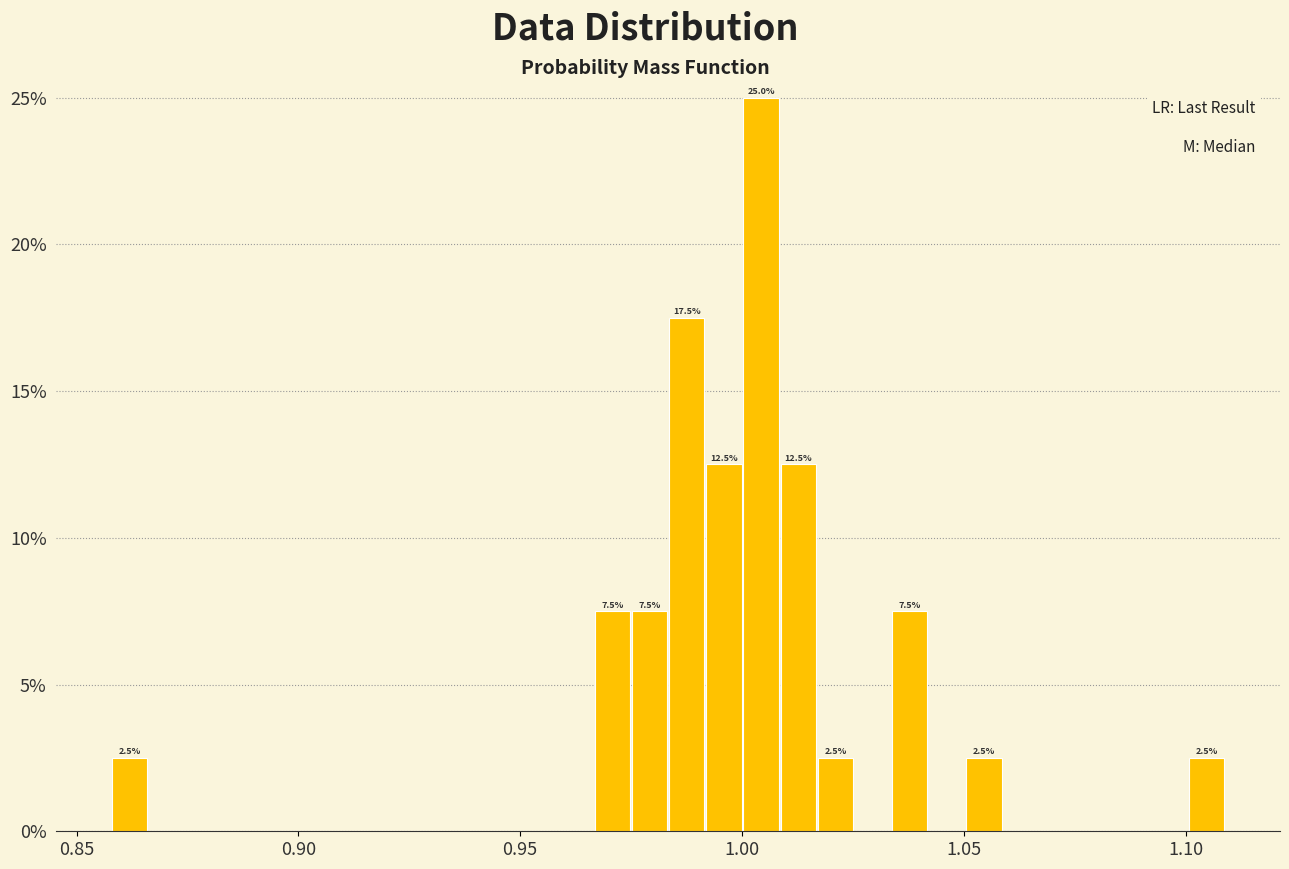

Read against the x-axis, roughly where is the centre of the tallest bar?

1.005